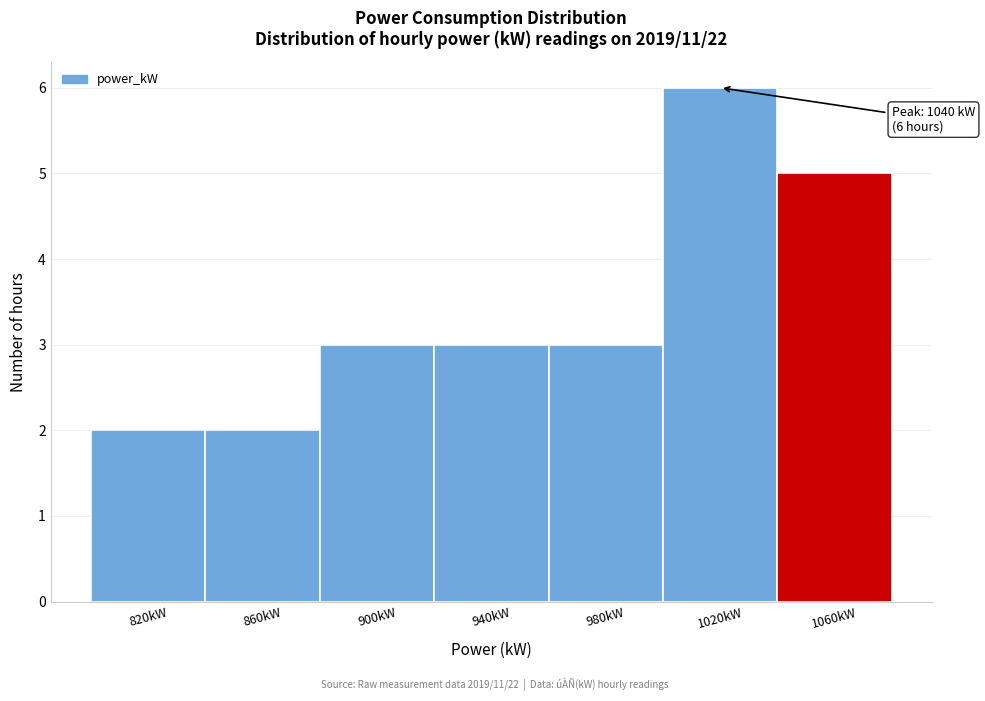

Reading right to left, what are all the values shown in this chart?

5	6	3	3	3	2	2